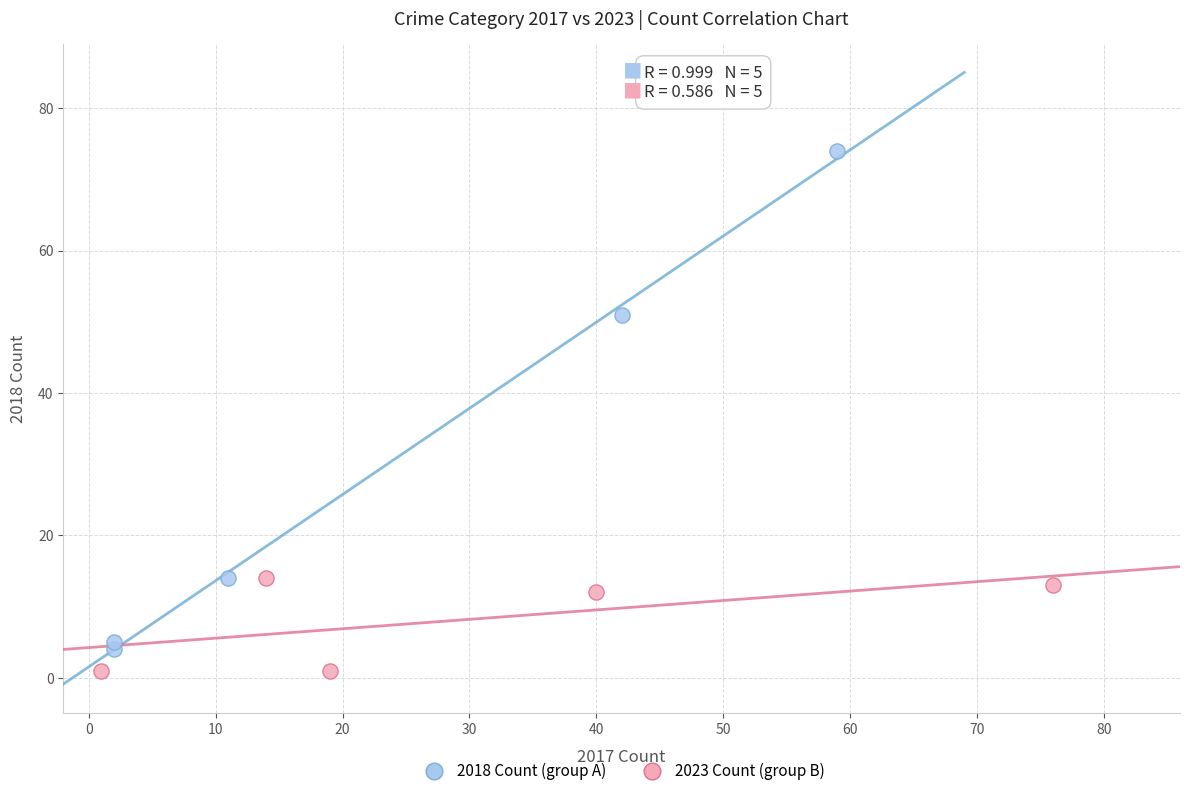

Which series reaches the maximum Y coordinate?

2018 Count (group A)